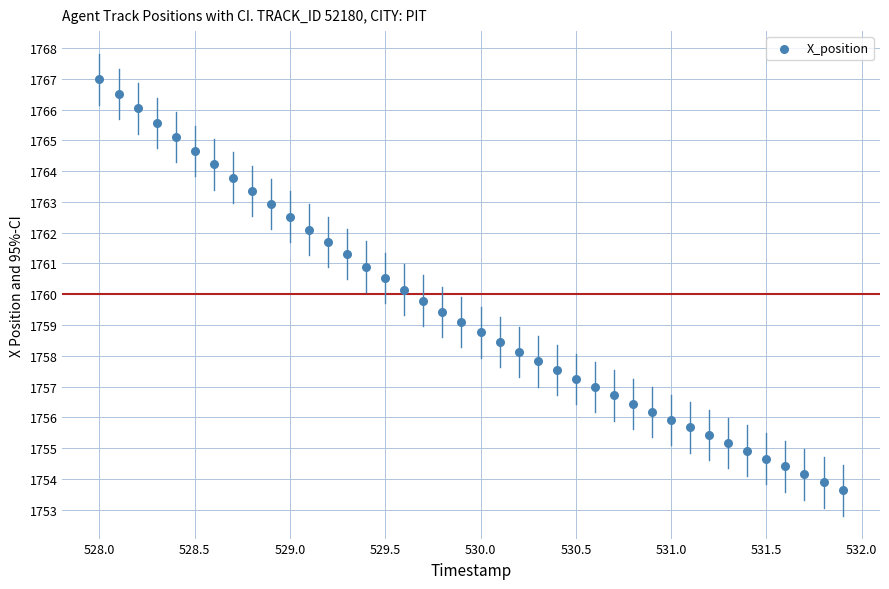

What is the range of X values (max minus min)?

3.9